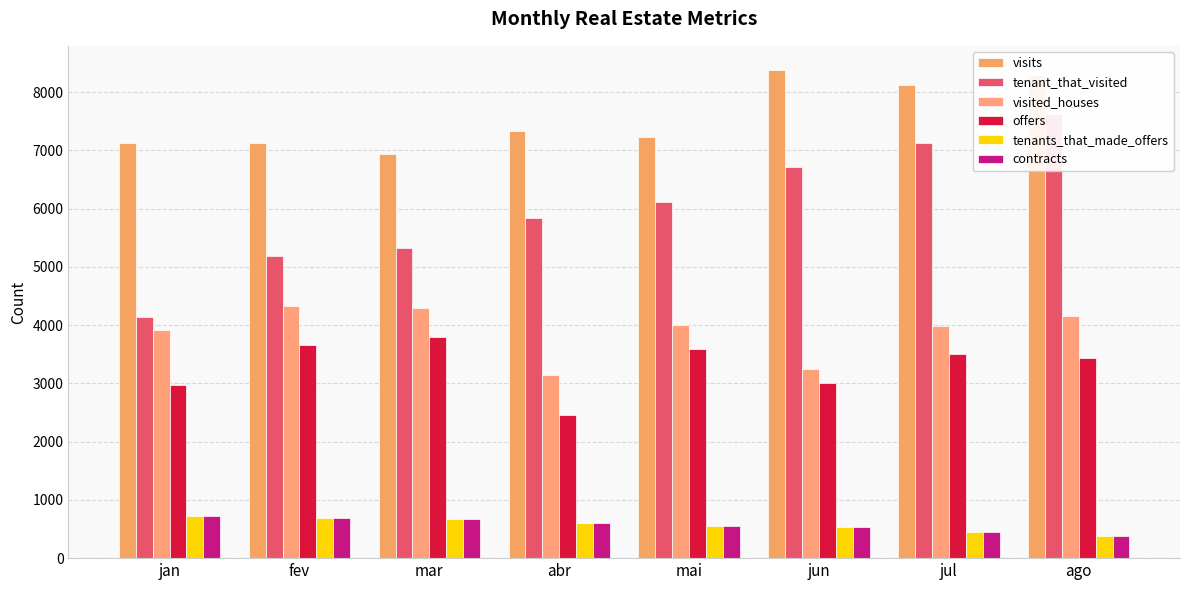

What is the label of the 4th bar from the right?

mai